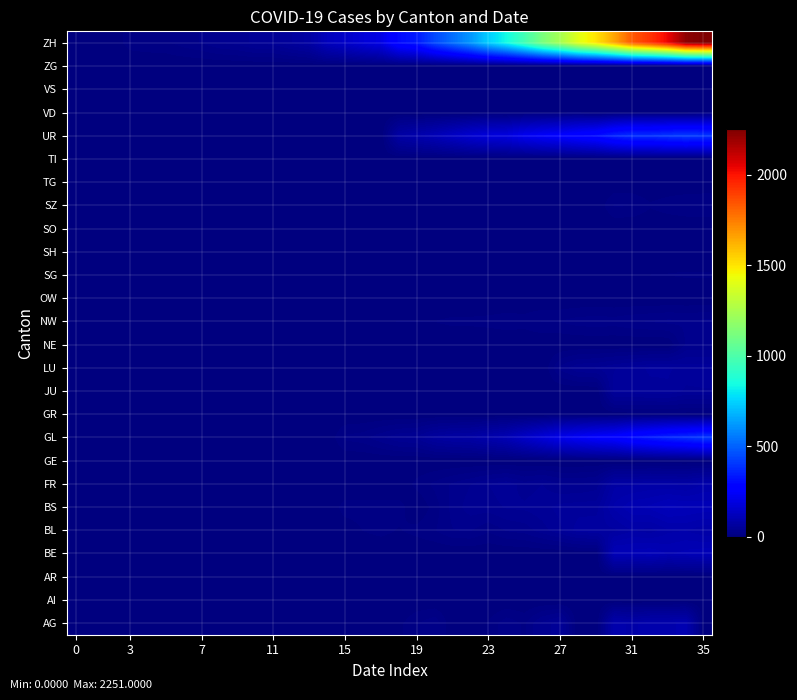

Which label corresponds to the largest value in the chart?

35